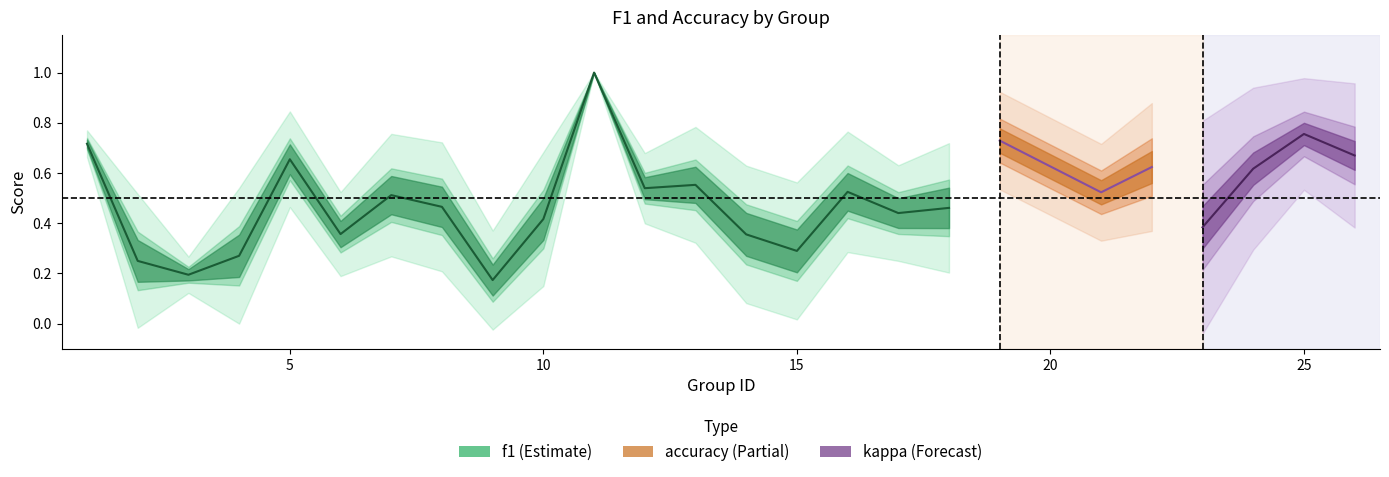

The value of f1 at 21 is 0.1. True or false?

False